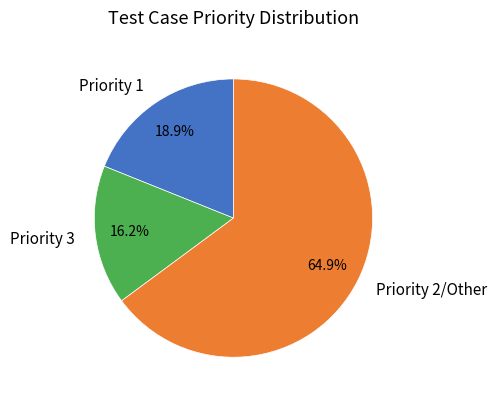

Which category has the biggest portion of the pie?

Priority 2/Other